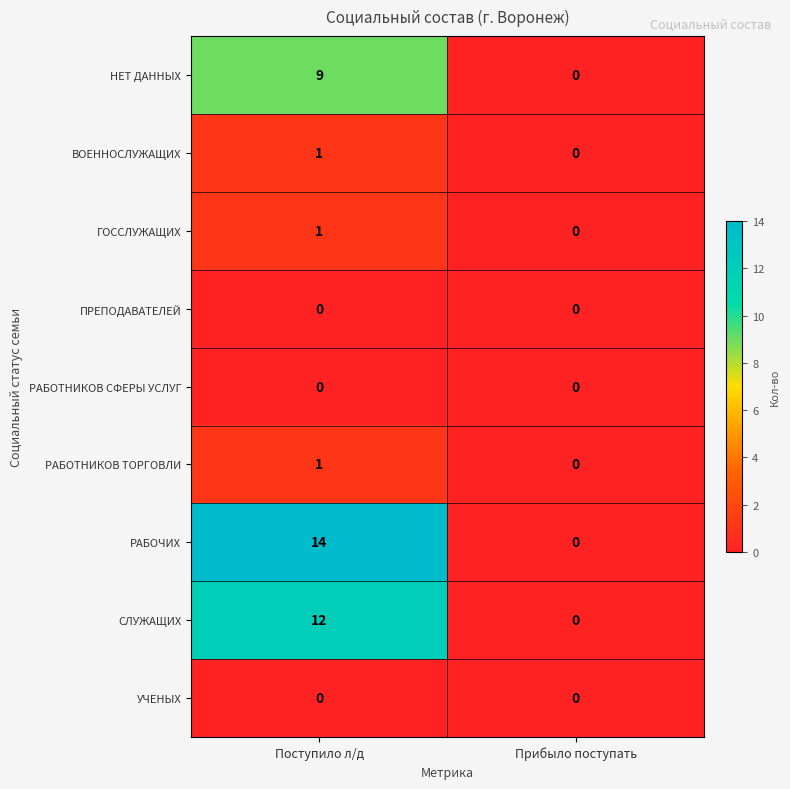

At how many categories does at least one series exceed 11?

1